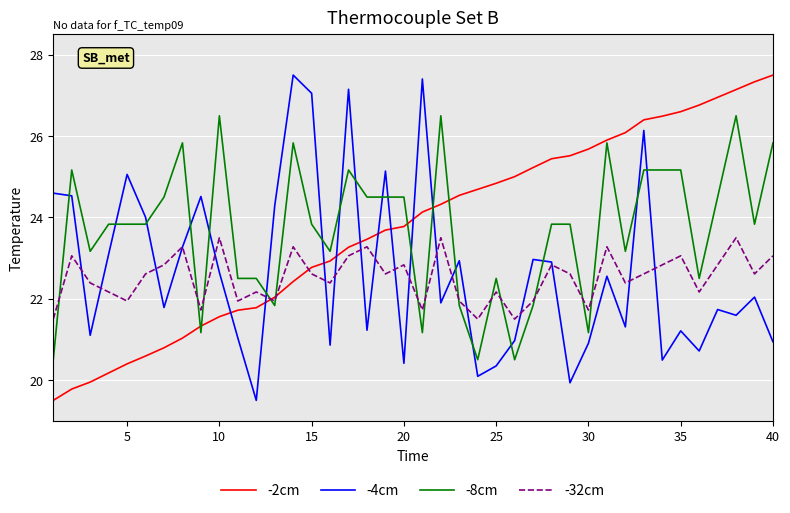

Does the chart have visible grid lines?

Yes